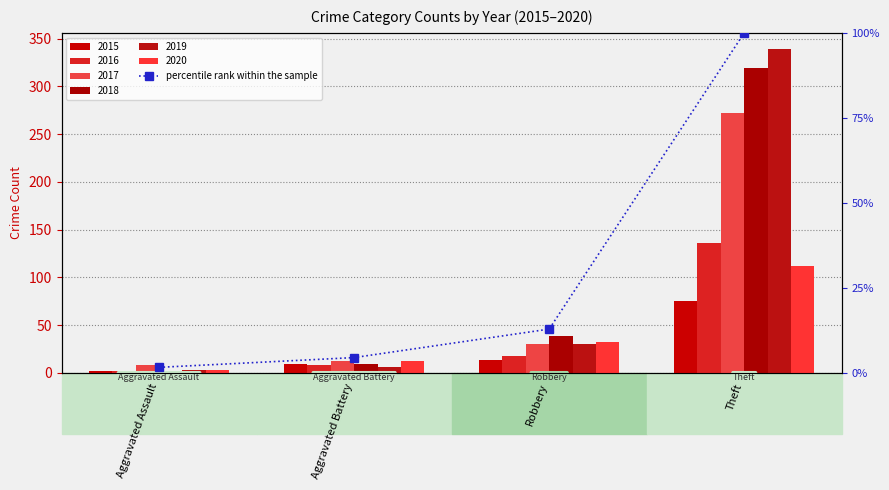

What is the difference between the second highest and second lowest values?

8.4